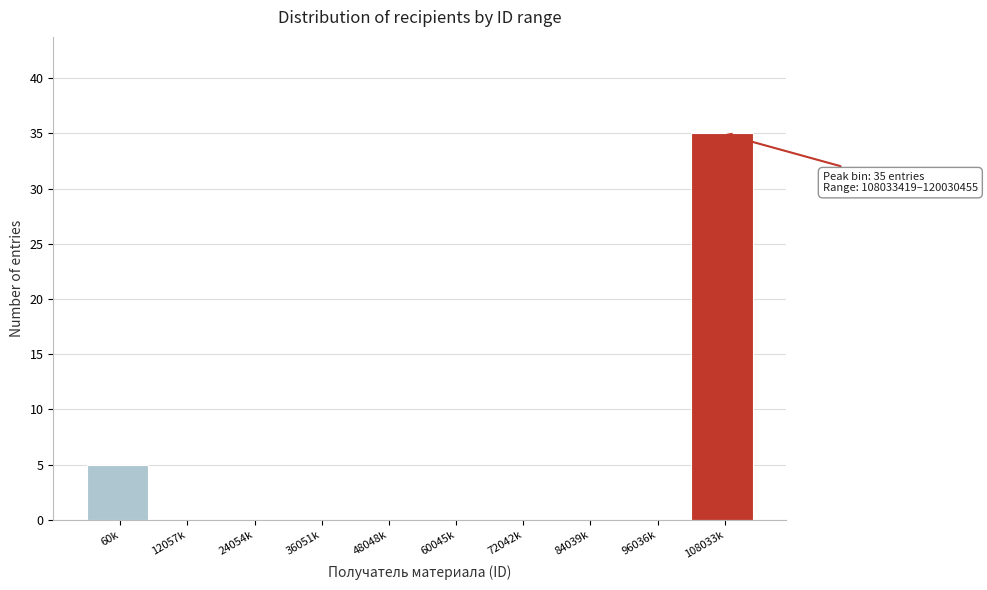

Reading left to right, transcribe all the data shown in this chart.

60k=5	12057k=0	24054k=0	36051k=0	48048k=0	60045k=0	72042k=0	84039k=0	96036k=0	108033k=35